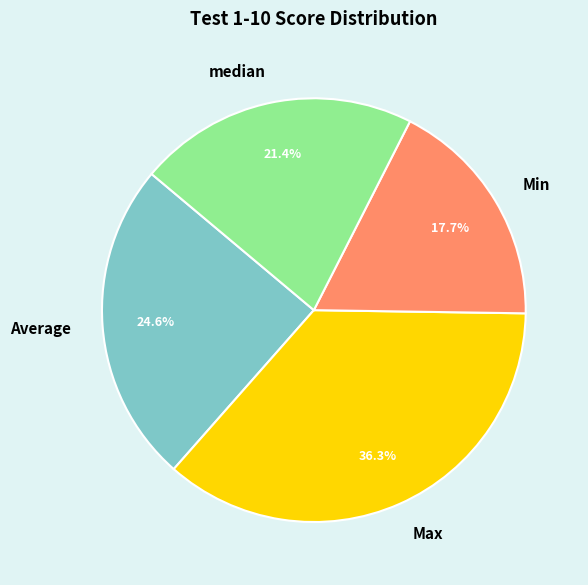

True or false: median accounts for 21% of the total.

True